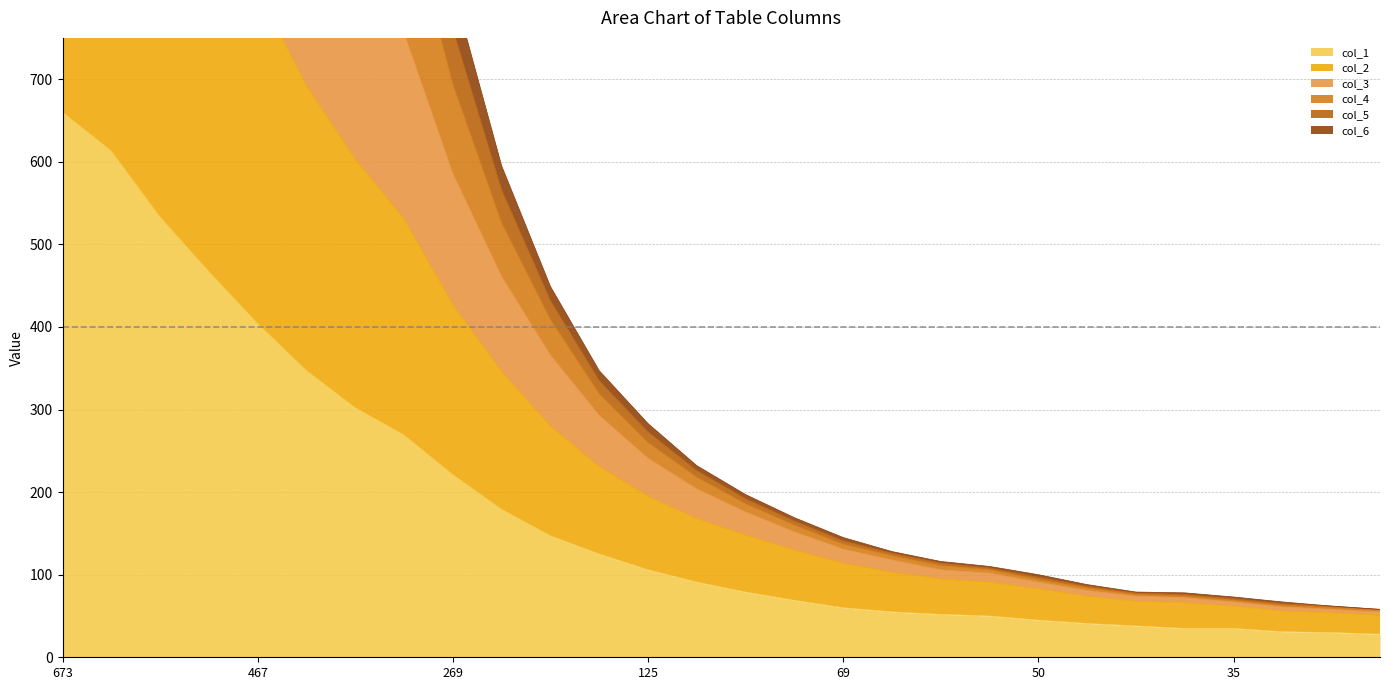

The value of col_1 at 125 is 106. True or false?

True